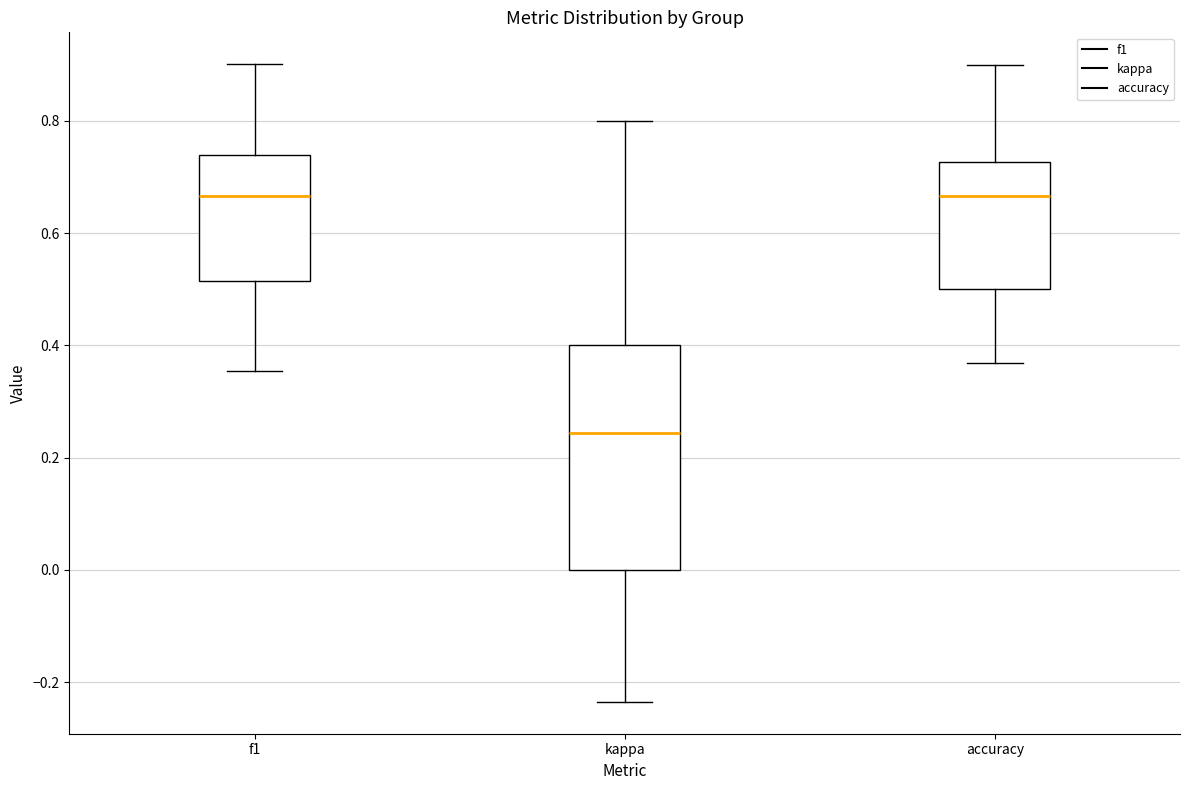

Reading left to right, transcribe this box plot: for each box, give where its median line is, the range the box spans, and where its two whiskers end, as read against the y-axis. The values are not printed on the chart, so give them approximately, as read against the axis.

f1: median 0.66, box 0.52 to 0.74, whiskers 0.36 to 0.90
kappa: median 0.24, box 0.00 to 0.40, whiskers -0.24 to 0.80
accuracy: median 0.66, box 0.50 to 0.72, whiskers 0.36 to 0.90